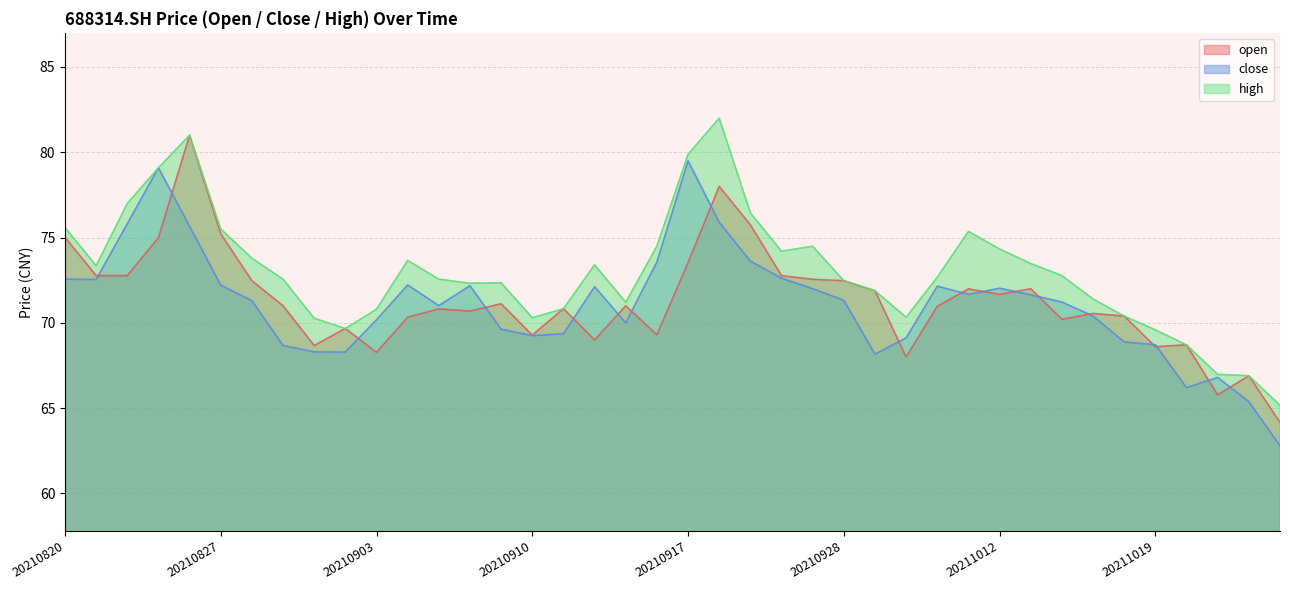

What is the difference between the second highest and minimum values in the open series?

13.8